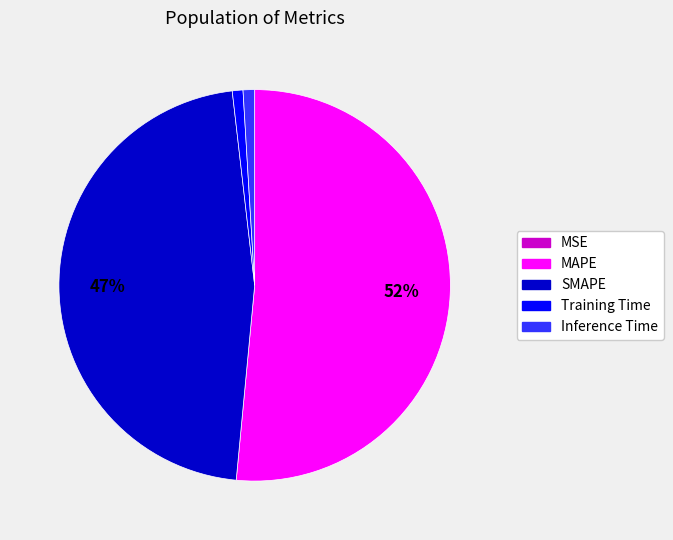

Between Inference Time and MAPE, which is larger?

MAPE